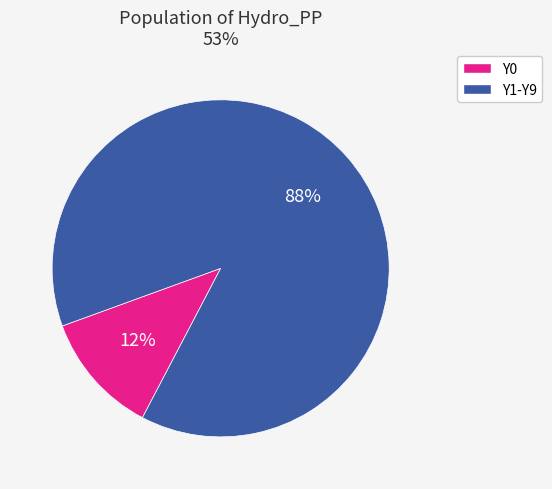

To the nearest percent, what is the difference between the largest and smallest slice percentages?

76%